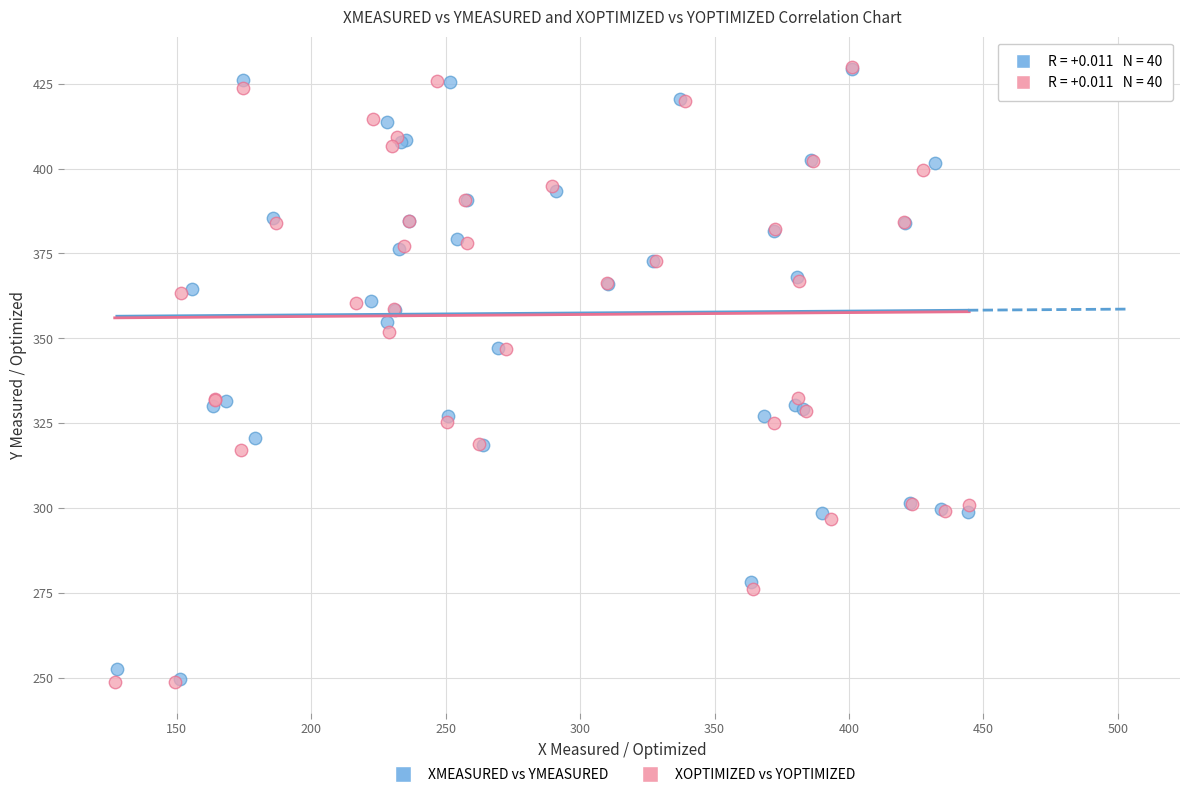

What are all the series names shown in the legend?

XMEASURED vs YMEASURED, XOPTIMIZED vs YOPTIMIZED